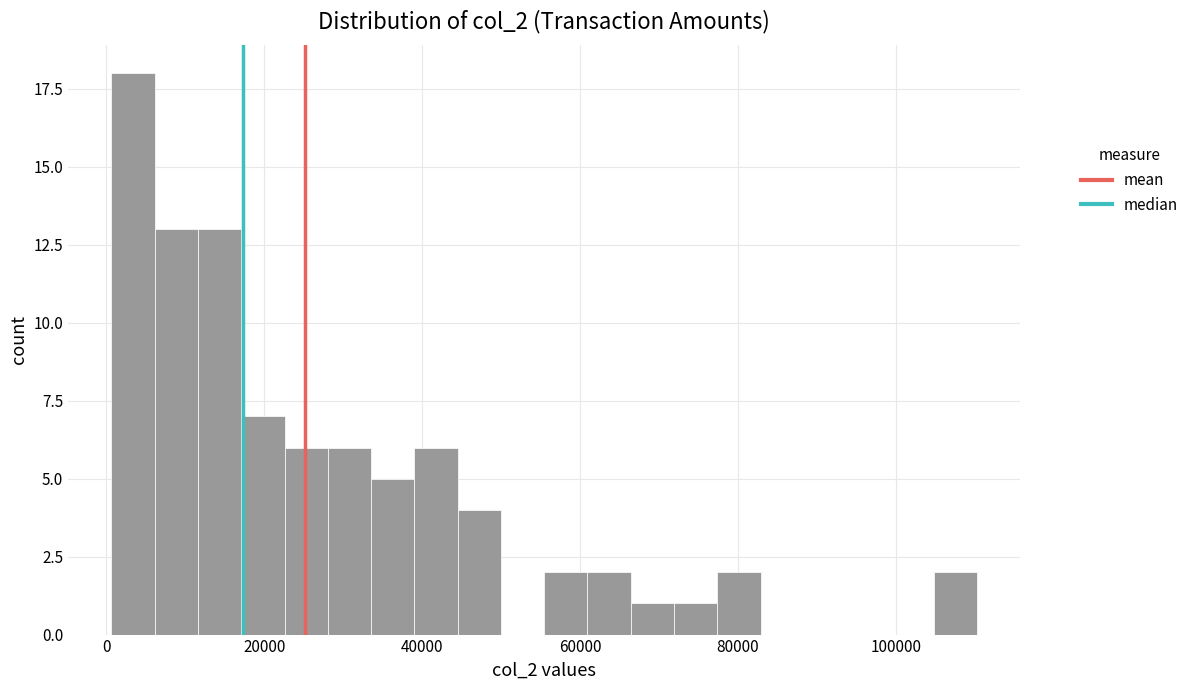

Read against the x-axis, roughly where is the centre of the tallest bar?

4000